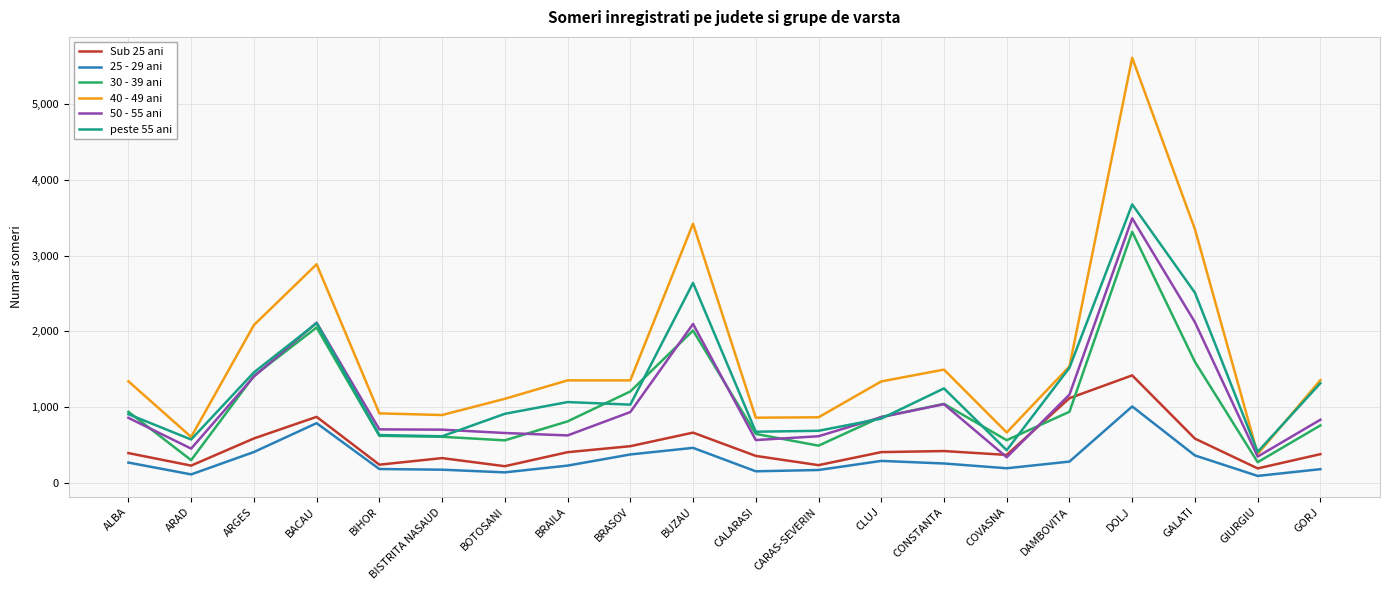

List the series in order of their peak value, highest first.

40 - 49 ani, peste 55 ani, 50 - 55 ani, 30 - 39 ani, Sub 25 ani, 25 - 29 ani